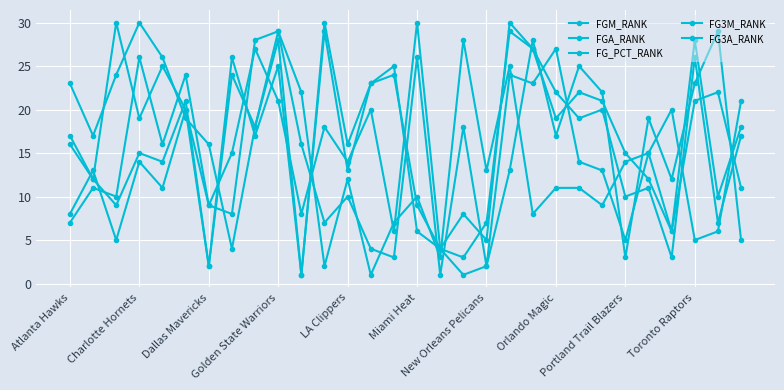

Which series ends up on top after the final intersection of FG_PCT_RANK and FG3M_RANK?

FG_PCT_RANK